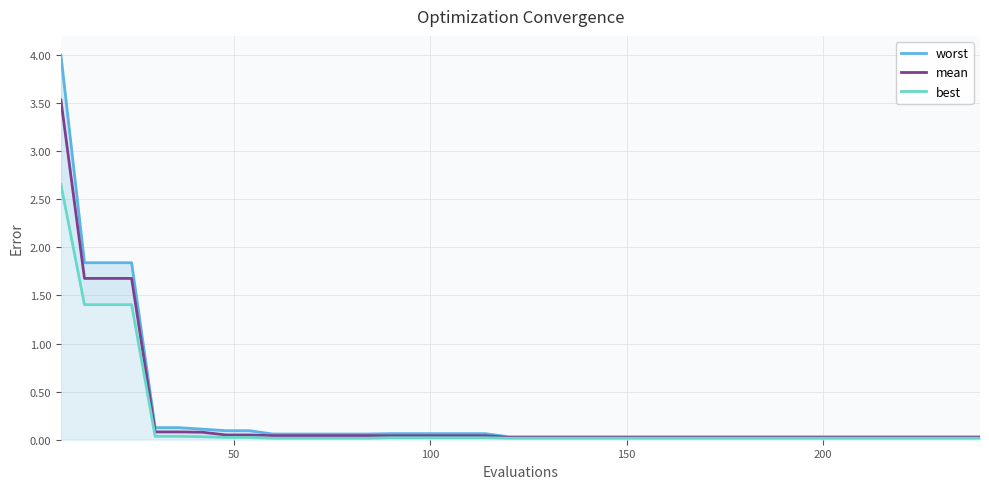

How many lines are shown in the chart?

3